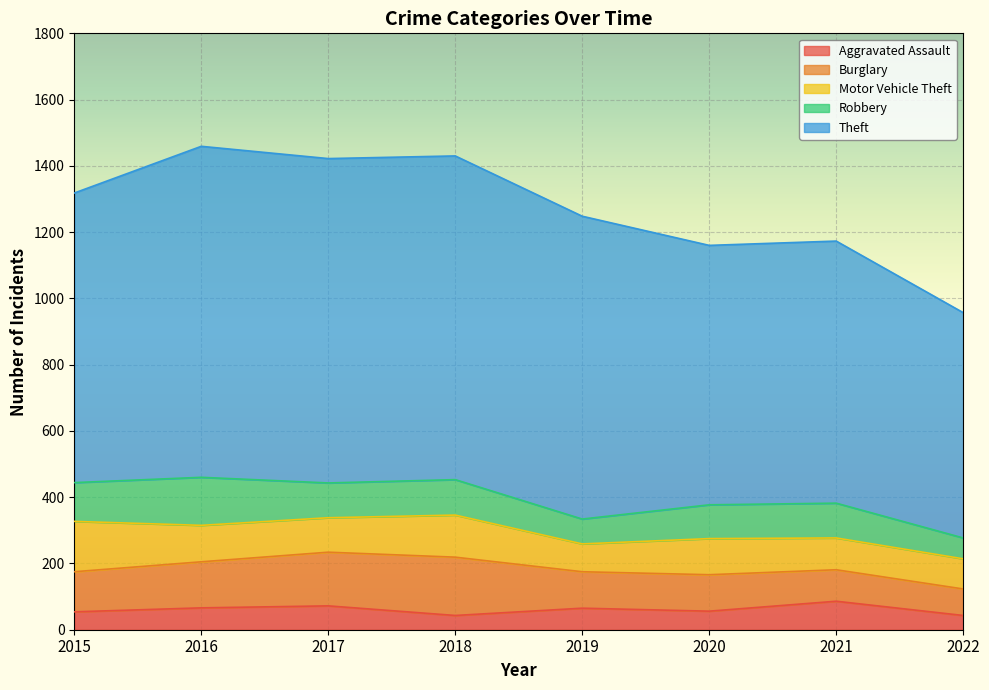

The Motor Vehicle Theft series shows 127 at 2018. True or false?

True